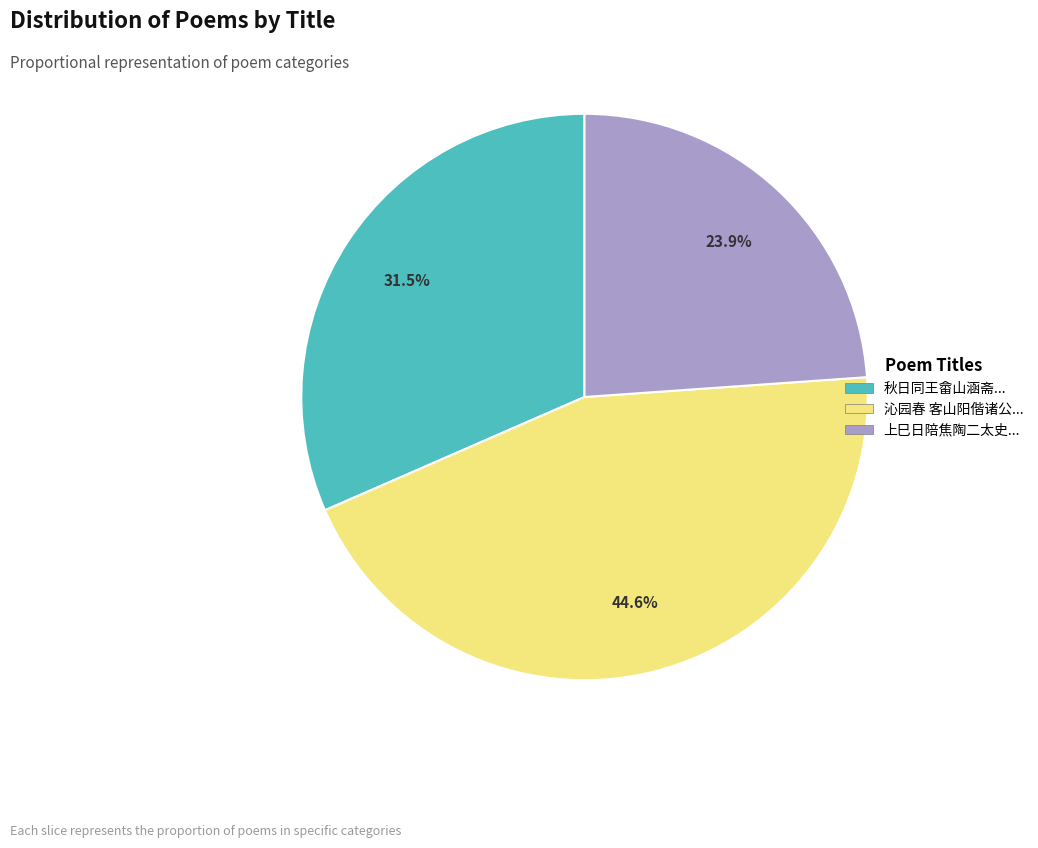

Is there any slice that represents more than half of the pie?

No